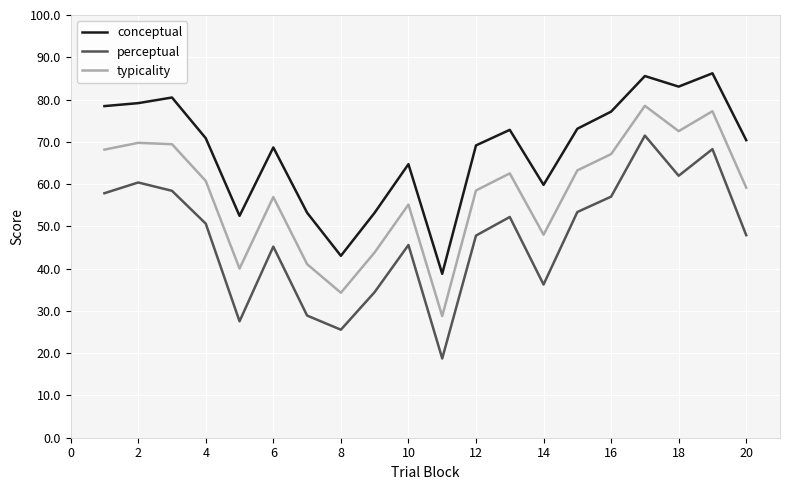

What is the difference between the maximum and minimum values in the perceptual series?

52.7